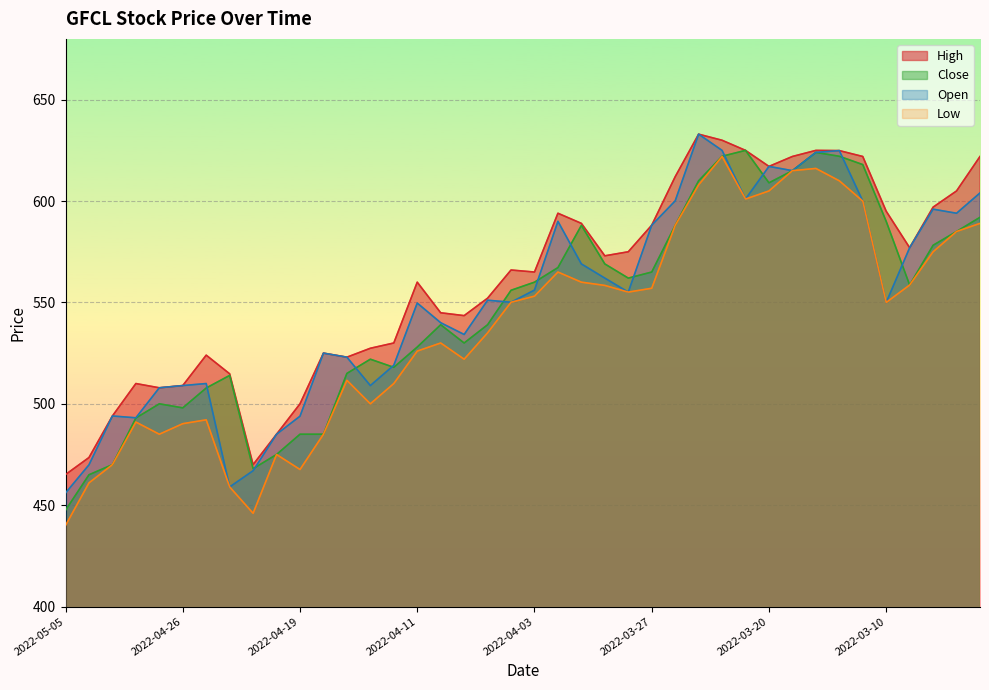

Reading left to right, list all the values displayed in this chart.

High: 465.1	473.5	494.0	510.0	507.9	509.0	524.0	514.8	470.0	485.0	500.0	525.0	523.0	527.4	530.0	560.0	544.9	543.5	552.1	566.0	565.0	594.0	589.0	573.0	575.0	588.1	612.0	633.0	630.0	625.0	617.1	622.0	625.0	624.9	622.0	595.0	577.0	597.0	605.0	622.0
Close: 447.5	465.0	470.0	493.0	500.0	498.0	507.8	514.0	468.0	475.0	485.0	485.0	515.0	522.0	518.0	528.0	539.0	530.0	539.0	556.0	560.0	567.2	588.0	569.0	562.0	565.0	588.0	610.0	622.1	625.0	609.0	615.0	624.0	622.1	618.0	590.0	558.6	578.2	585.0	592.0
Open: 456.0	469.9	494.0	493.1	507.9	509.0	510.0	459.0	467.0	485.0	493.9	525.0	523.0	509.0	519.0	549.7	540.0	534.2	551.1	550.1	556.1	590.0	569.0	562.0	555.1	588.1	600.1	633.0	625.0	601.0	617.1	615.0	624.0	624.9	600.0	550.0	577.0	596.0	594.0	604.0
Low: 440.0	461.0	470.0	491.0	485.0	490.2	492.1	459.0	446.0	475.0	467.6	485.0	511.6	500.0	510.0	526.0	530.0	522.0	535.0	550.1	553.1	565.0	560.0	558.4	555.1	557.0	588.0	608.0	622.0	601.0	605.0	615.0	616.1	610.0	600.0	550.0	558.6	575.0	585.0	589.0